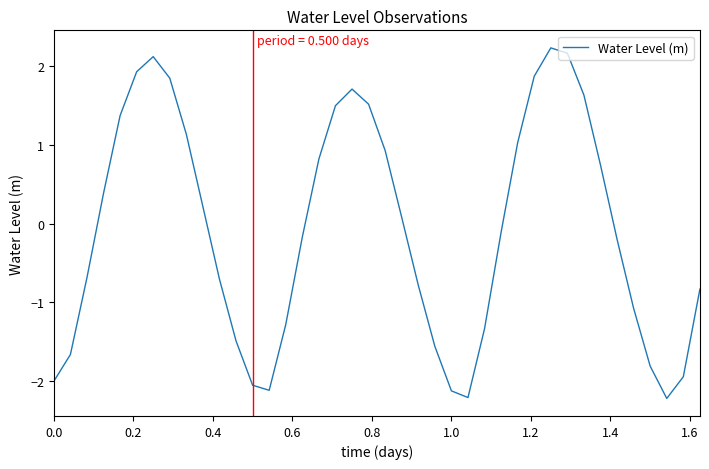

How many interior local peaks (higher than both neighbors) does the data have?

3